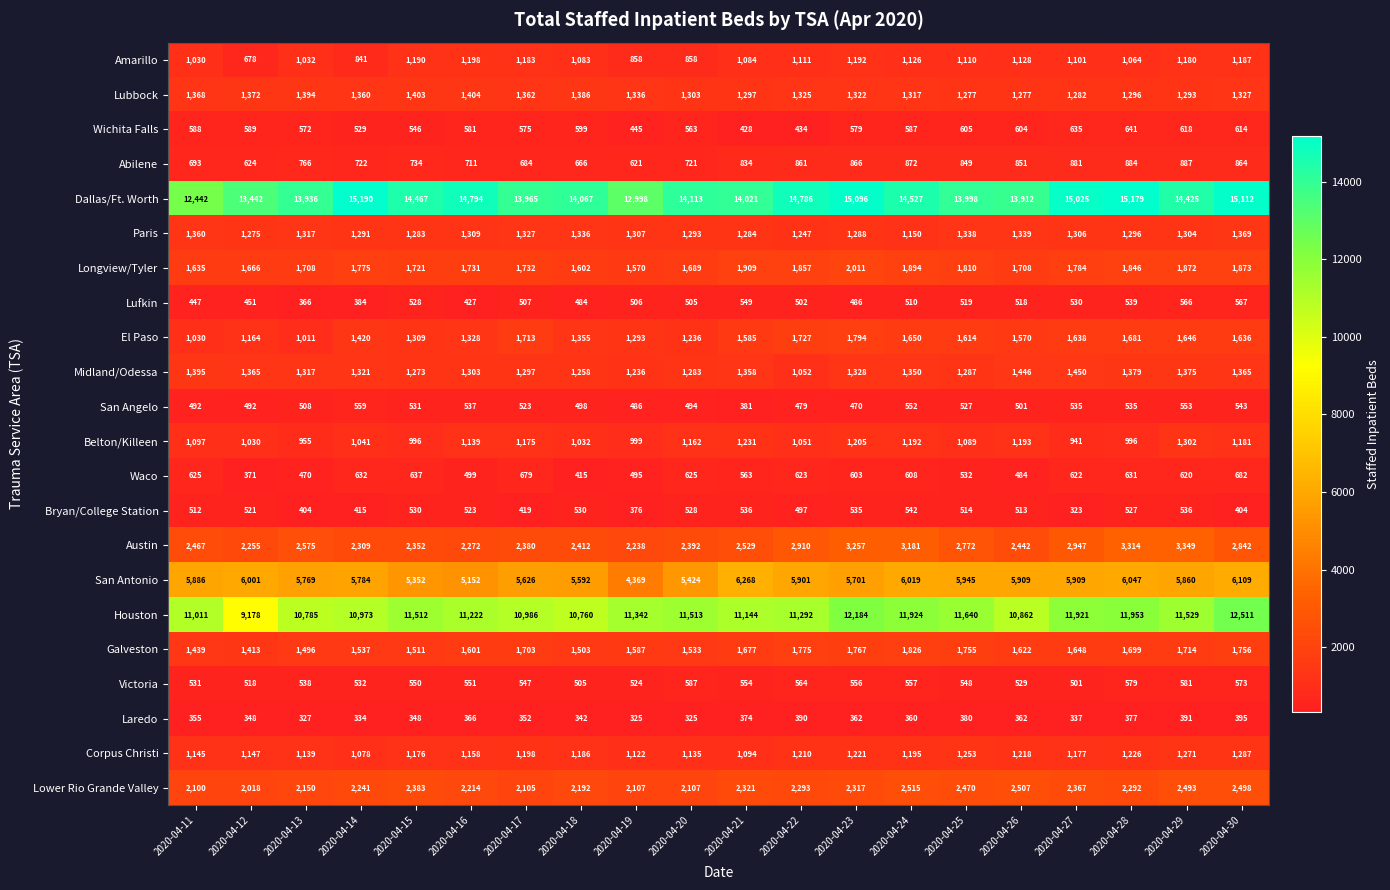

How many values in the Midland/Odessa series are below 1328?

10